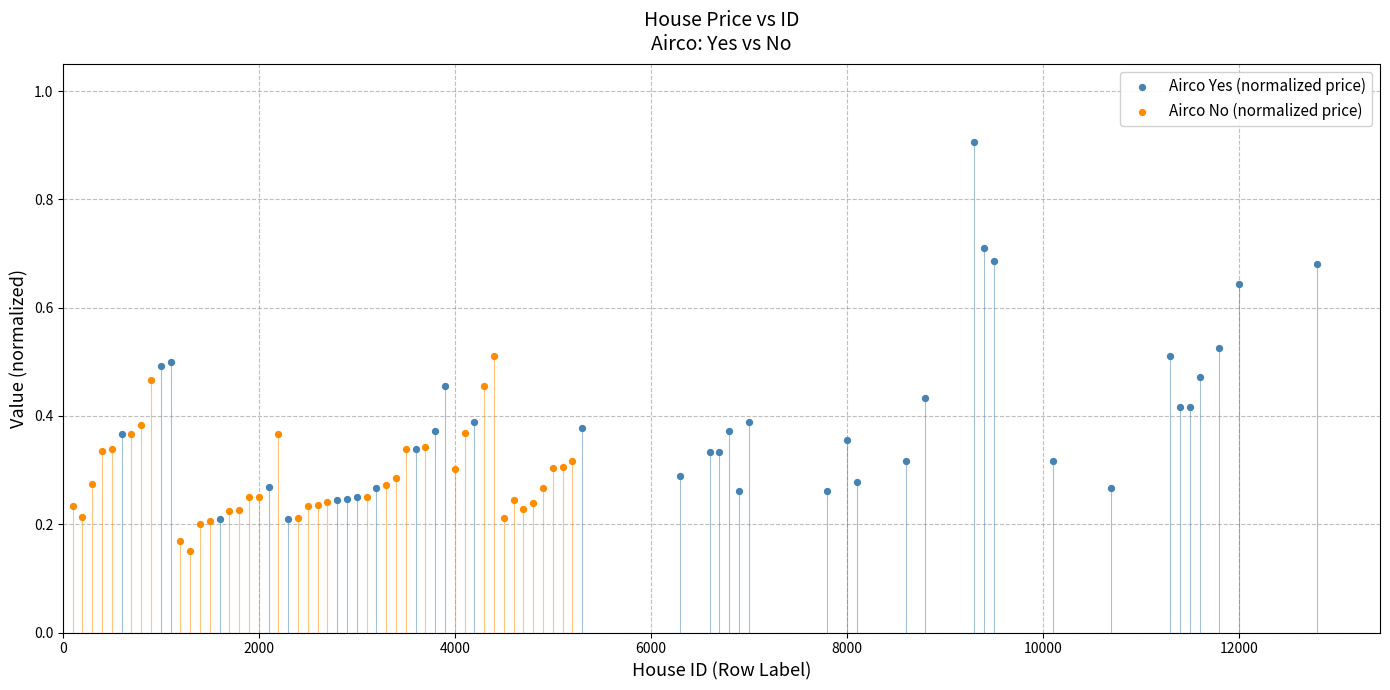

Which series contains the lowest Y value?

Airco No (normalized price)